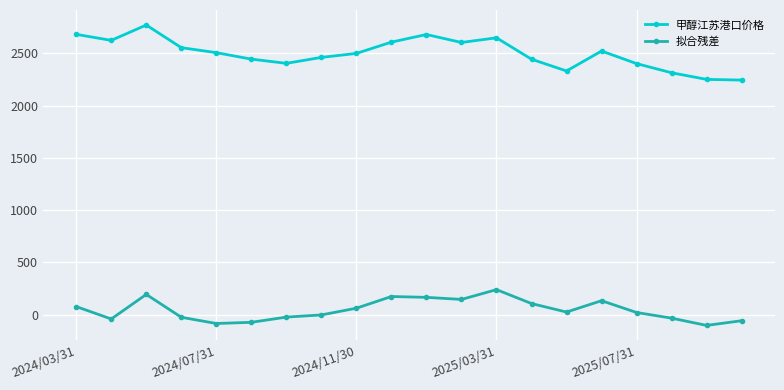

What are all the series names shown in the legend?

甲醇江苏港口价格, 拟合残差